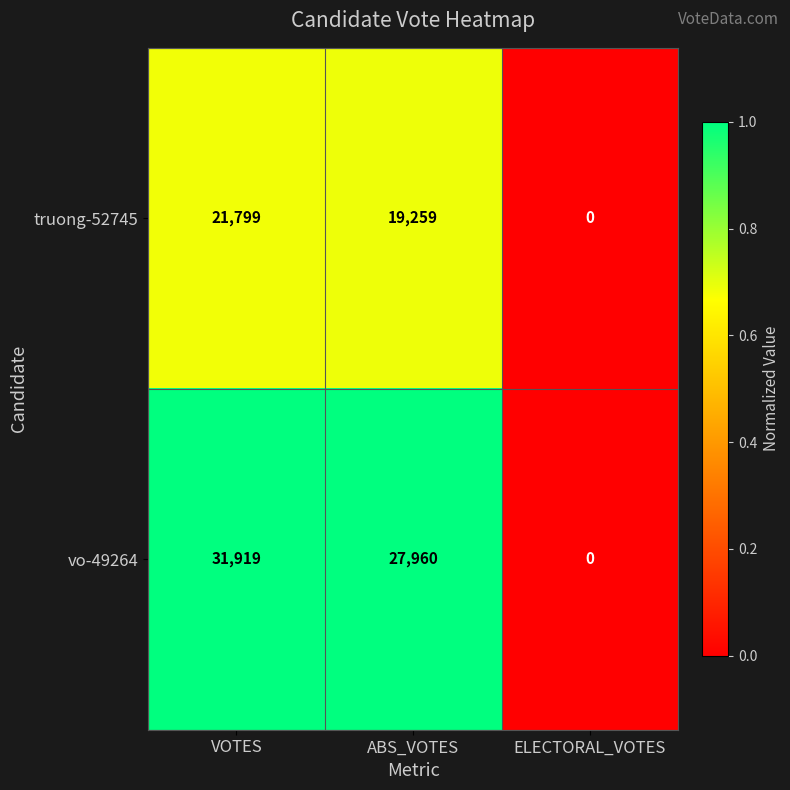

Which series changed the most between VOTES and ELECTORAL_VOTES?

vo-49264